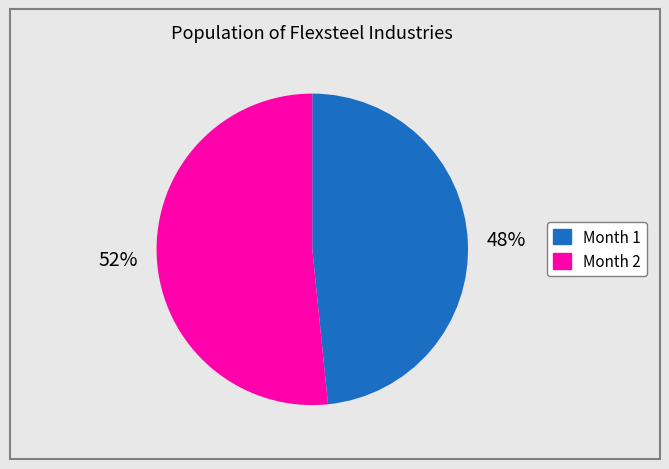

Is the sum of Month 1 and Month 2 greater than half?

Yes